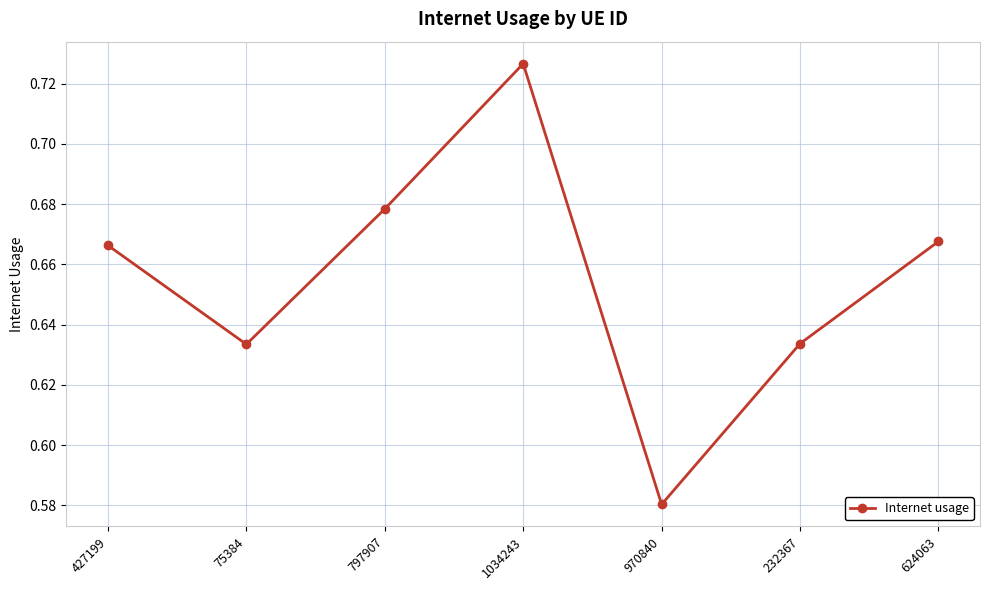

What is the label of the 2nd point from the left?

75384